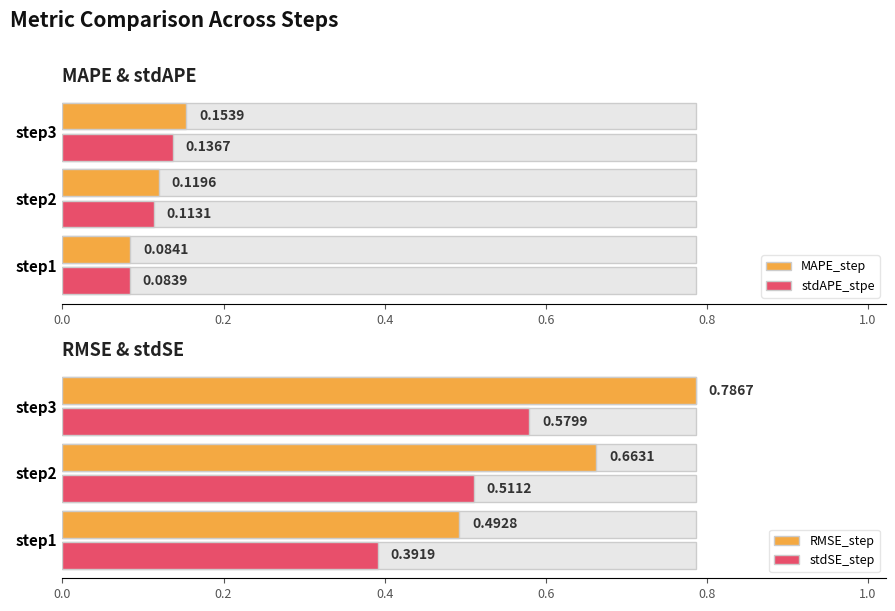

How many distinct data groups are displayed?

4